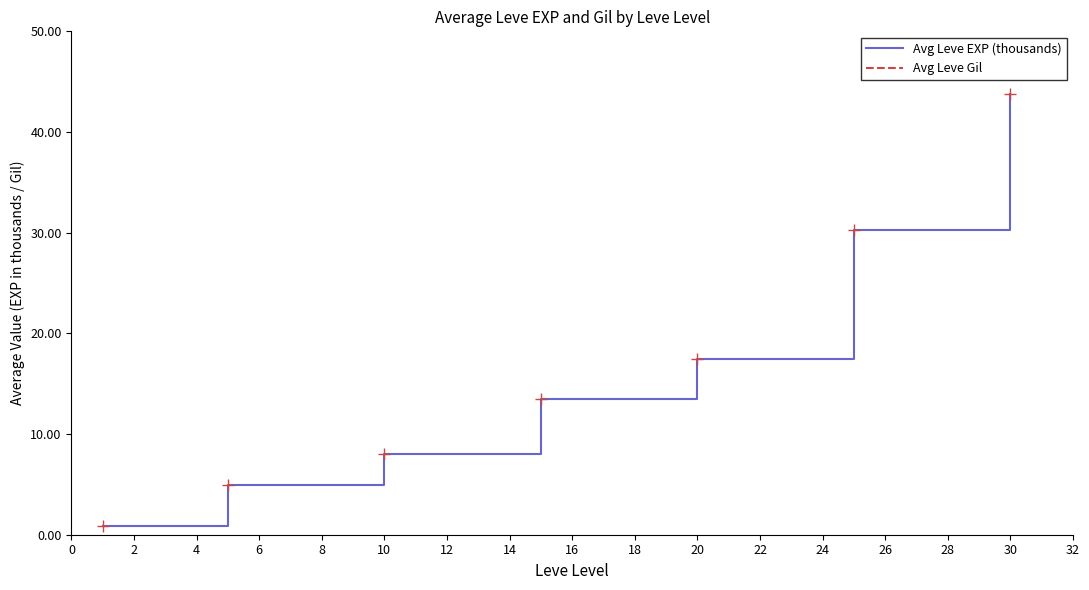

Does the chart have visible grid lines?

No